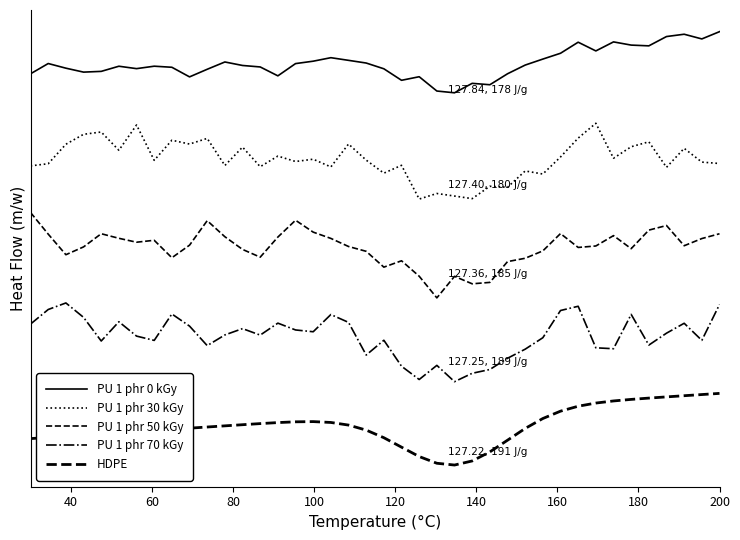

True or false: PU 1 phr 0 kGy has more than 1 points higher than both neighbors.

True